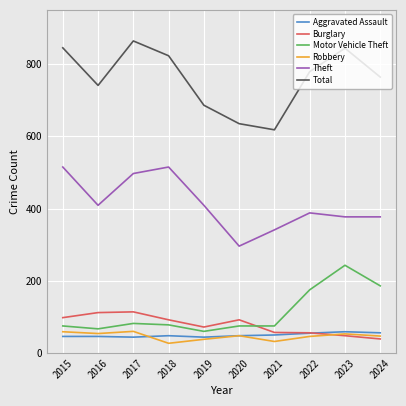

At which category does Burglary reach its first local valley?

2019